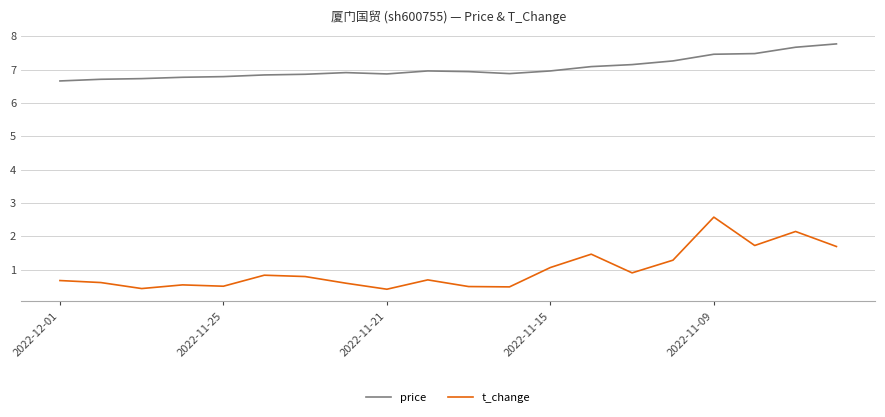

What is the minimum value for t_change?

0.4